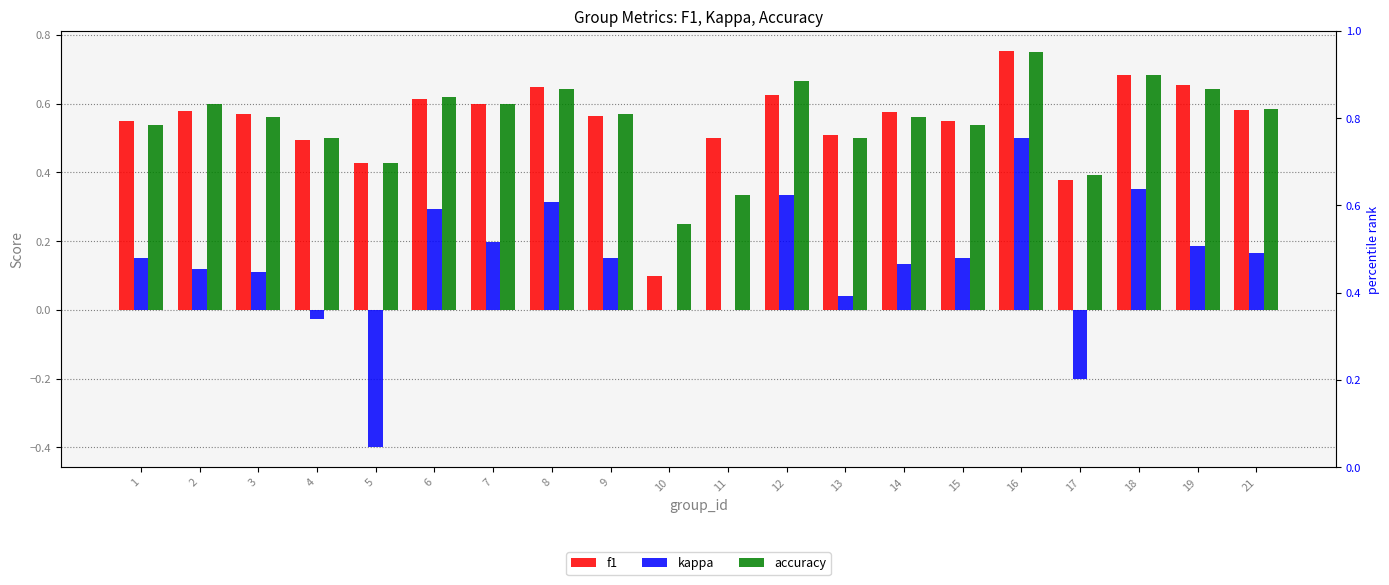

At how many categories does at least one series exceed 0?

20